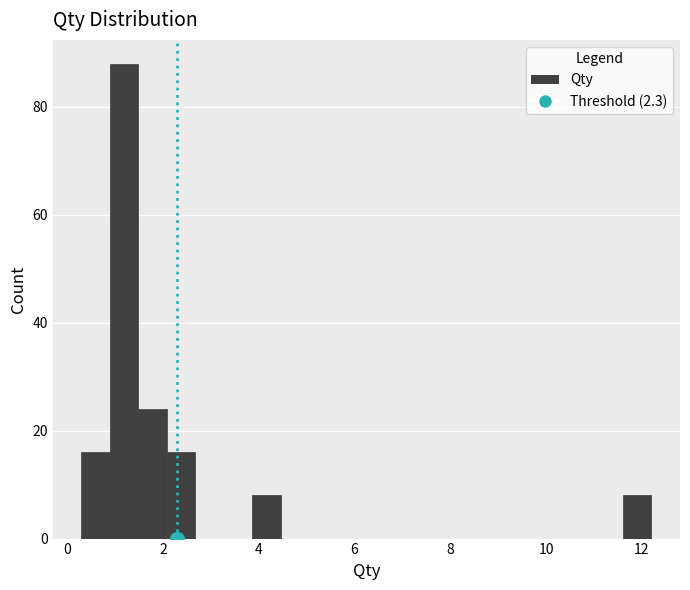

Read against the x-axis, roughly where is the centre of the tallest bar?

1.2